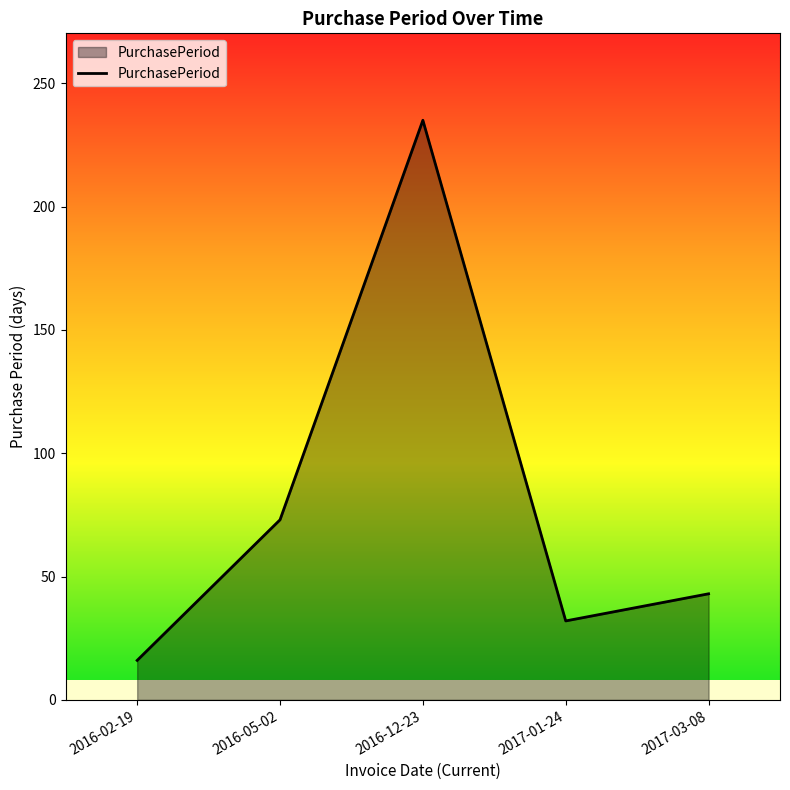

Does the chart display data point markers on the line(s)?

No